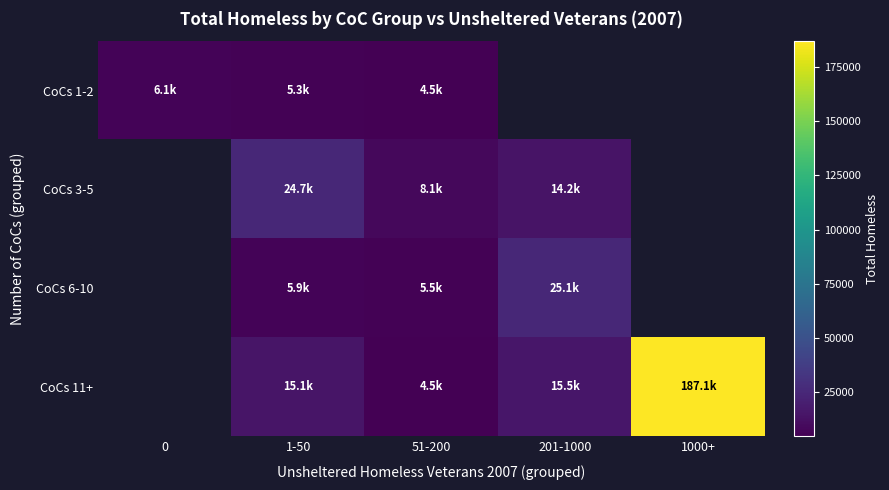

Which category has the lowest value in the CoCs 1-2 series?

51-200